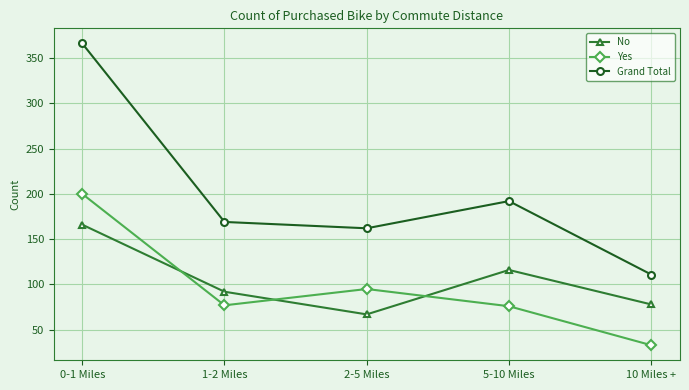

At how many categories does at least one series exceed 277?

1